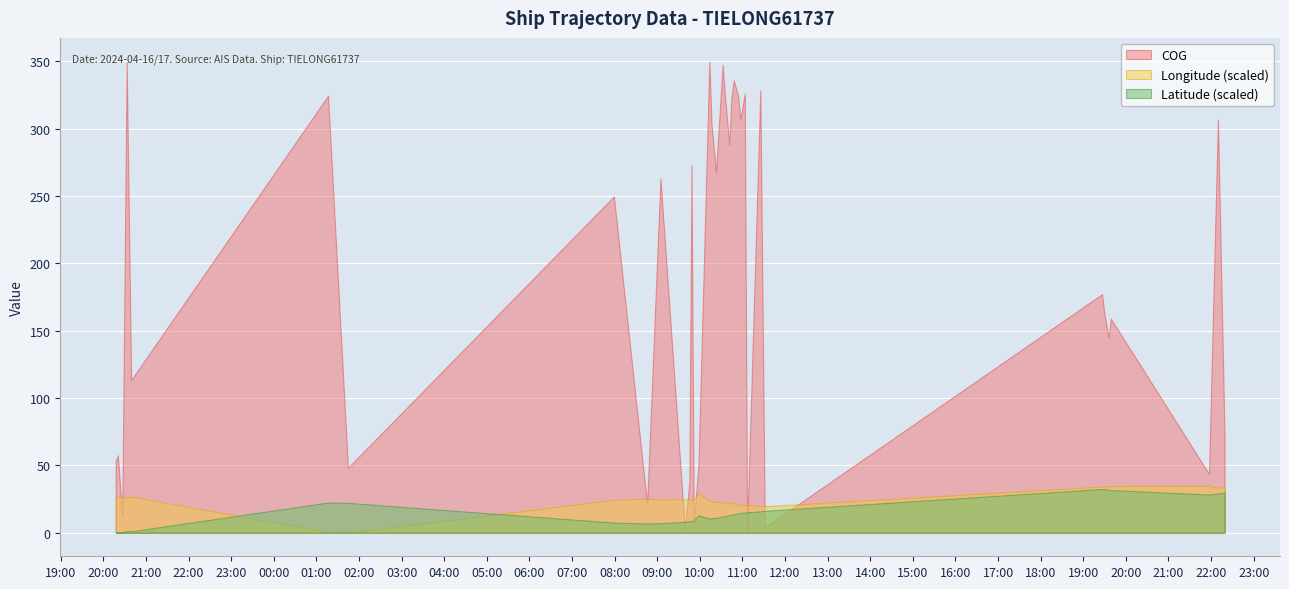

What are all the series names shown in the legend?

COG, Longitude (scaled), Latitude (scaled)